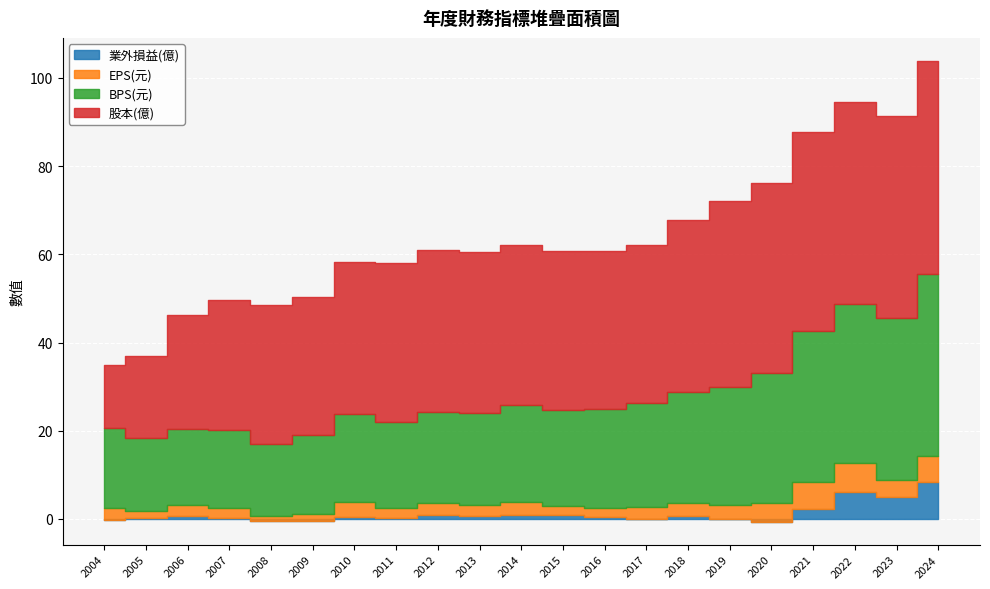

True or false: 股本(億) has more than 1 interior local peaks.

False